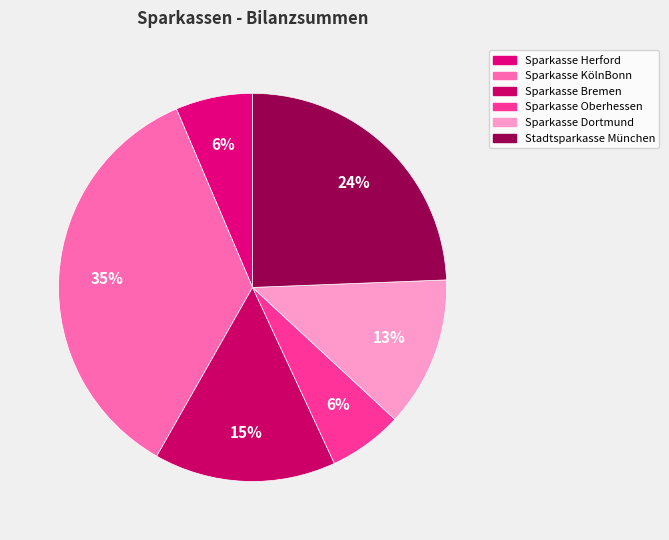

Does any single category account for the majority?

No